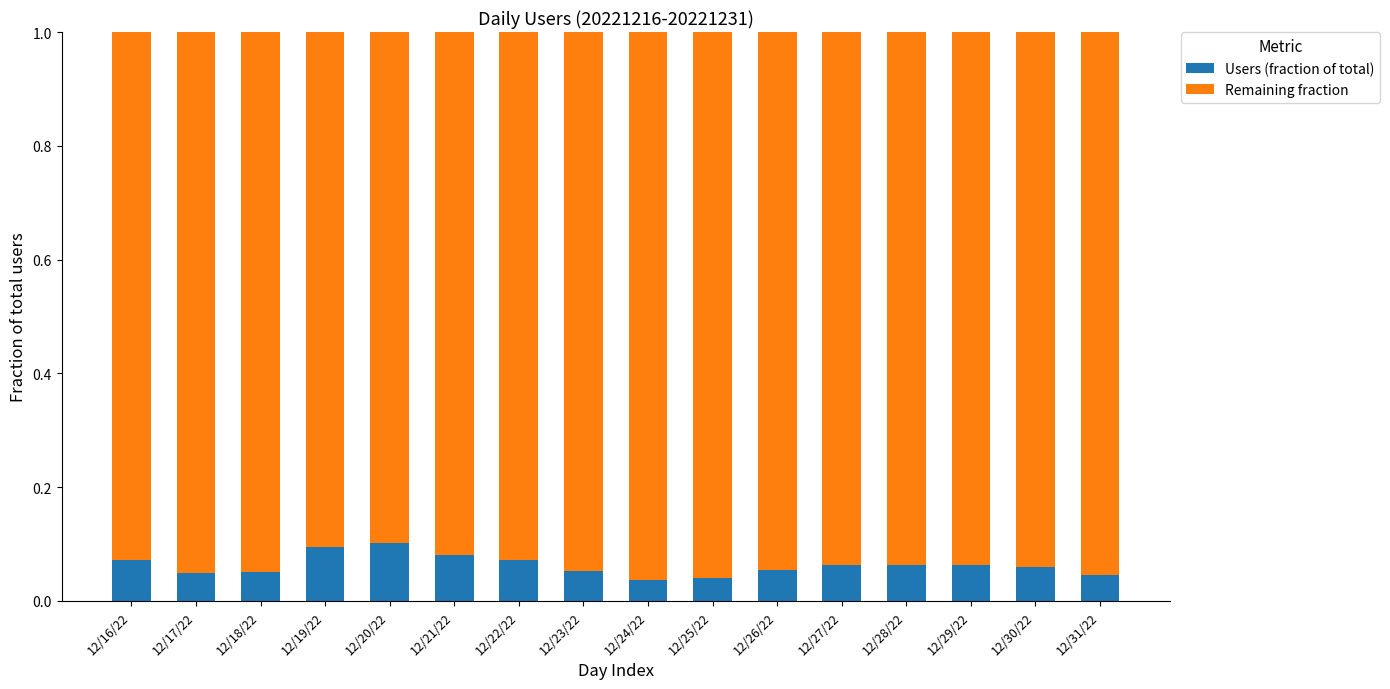

Count the Users (fraction of total) values in the range 0 to 1.

16